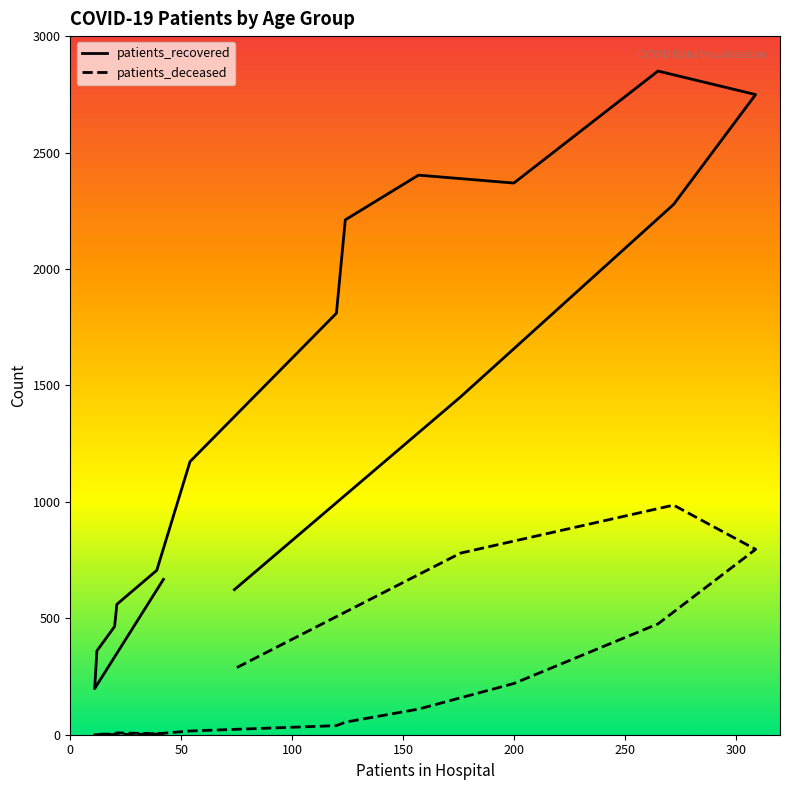

Rank the series by their maximum value, from lowest to highest.

patients_deceased, patients_recovered